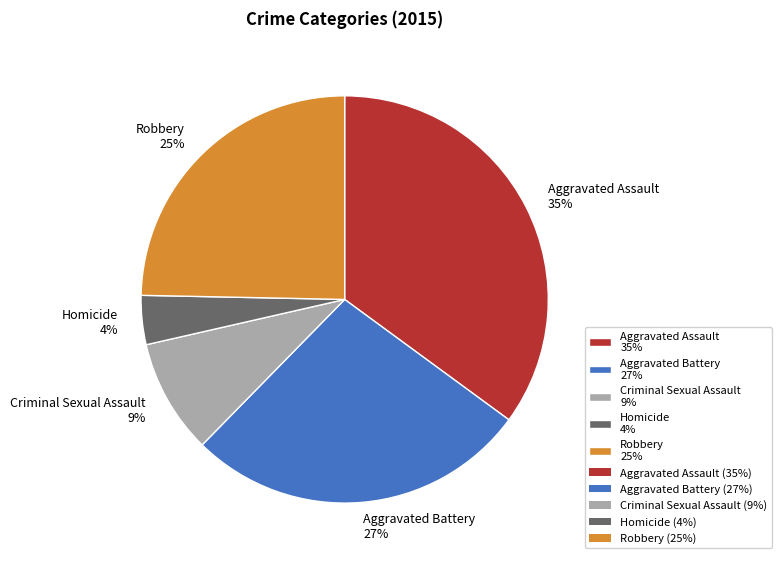

What is the largest slice in the pie chart?

Aggravated Assault